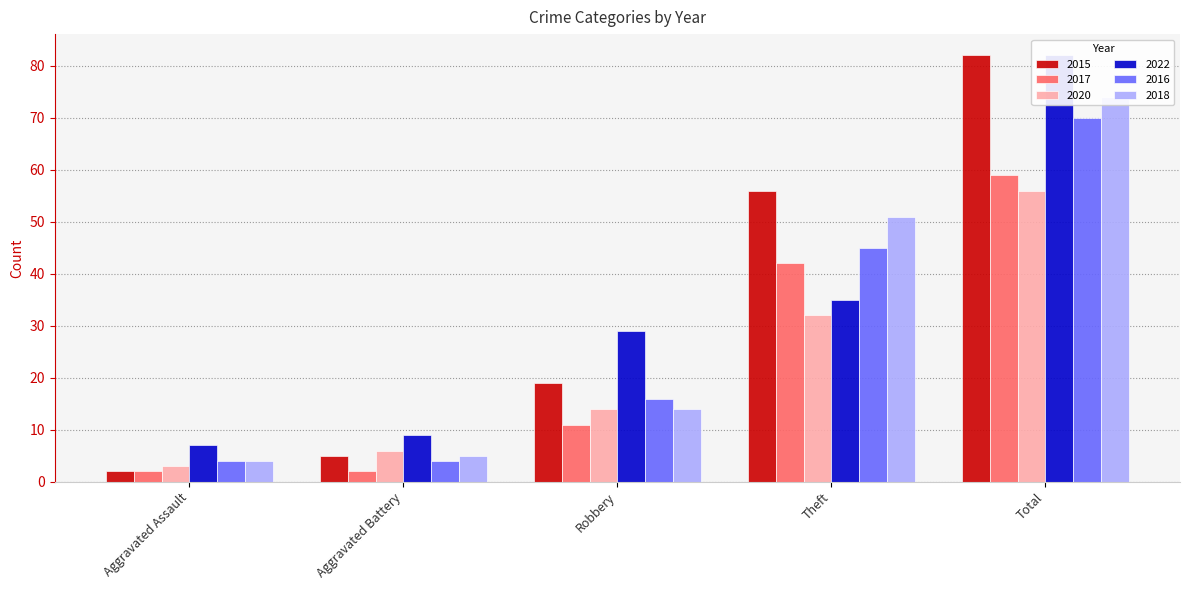

What is the total value across all series at Total?

423